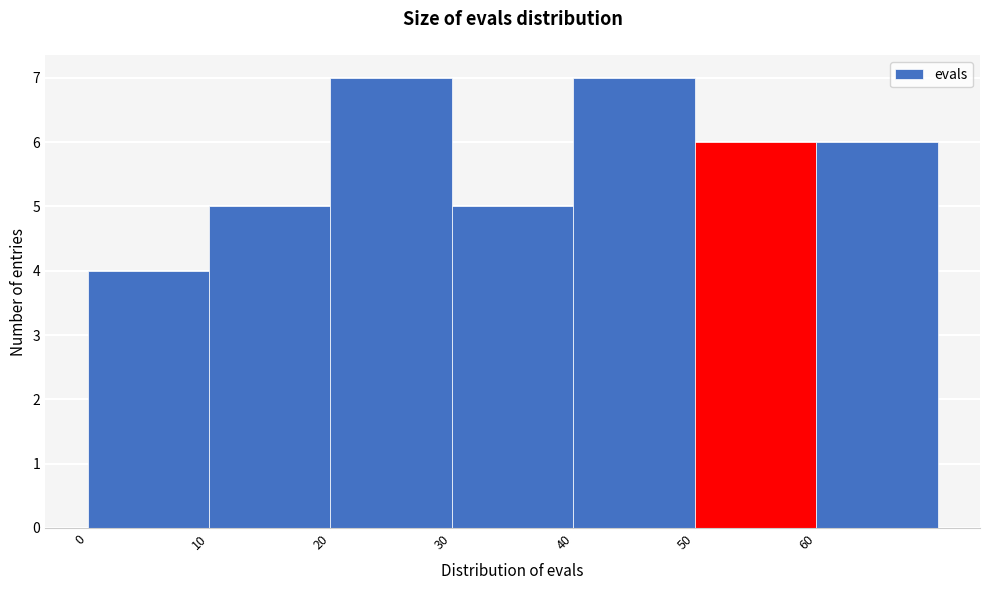

What is the height of the bar covering 30 to 40 on the x-axis? The values are not printed on the chart, so give them approximately, as read against the axis.

5